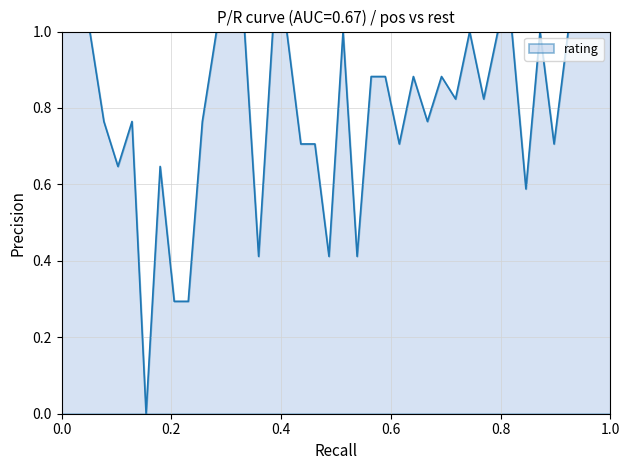

Does the chart display data point markers on the line(s)?

No